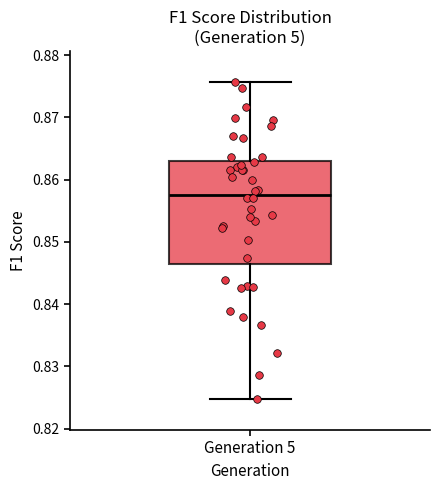

Transcribe this box plot: give where the median line is, the range the box spans, and where the two whiskers end, as read against the y-axis. The values are not printed on the chart, so give them approximately, as read against the axis.

median 0.858, box 0.846 to 0.863, whiskers 0.825 to 0.876